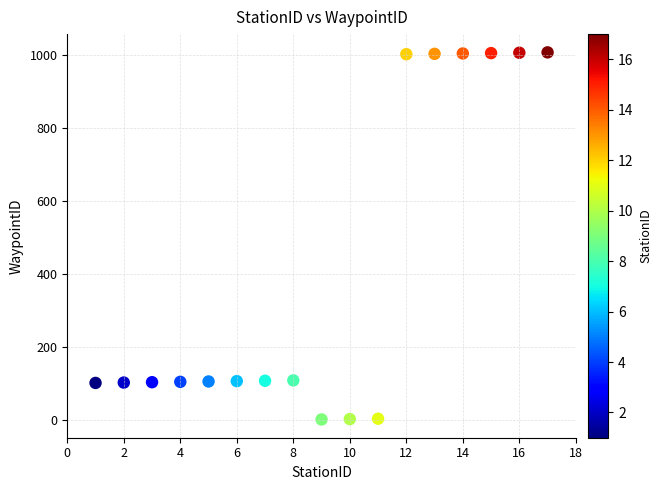

What is the range of Y values (max minus min)?

1005